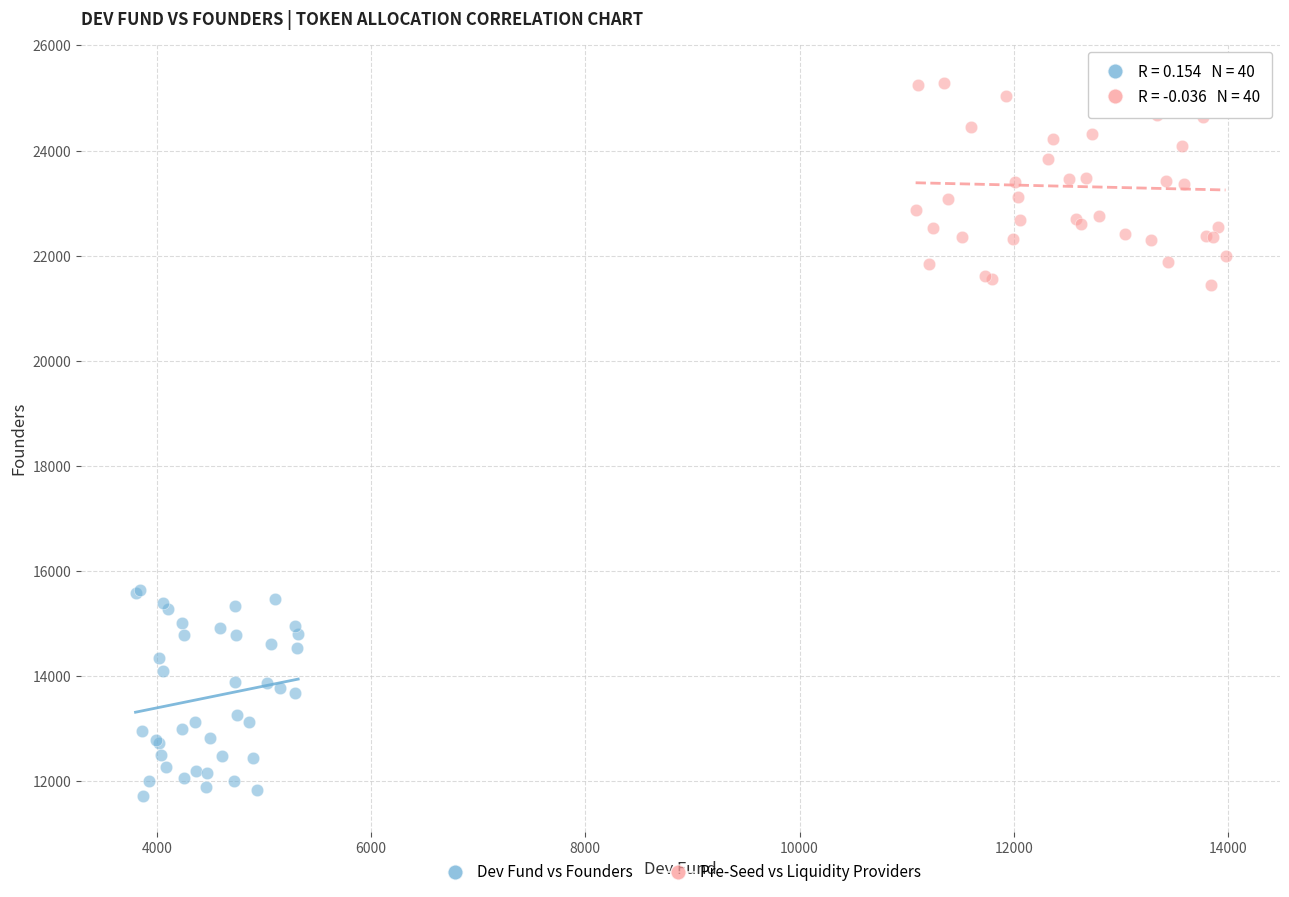

Which series reaches the maximum Y coordinate?

Pre-Seed vs Liquidity Providers